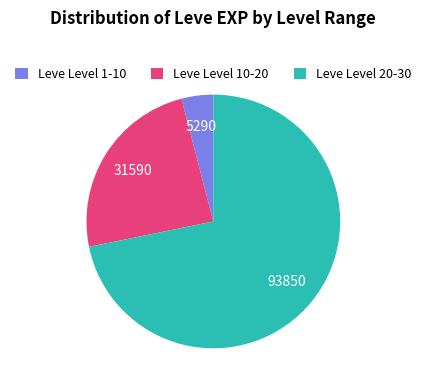

Does any single category account for the majority?

Yes